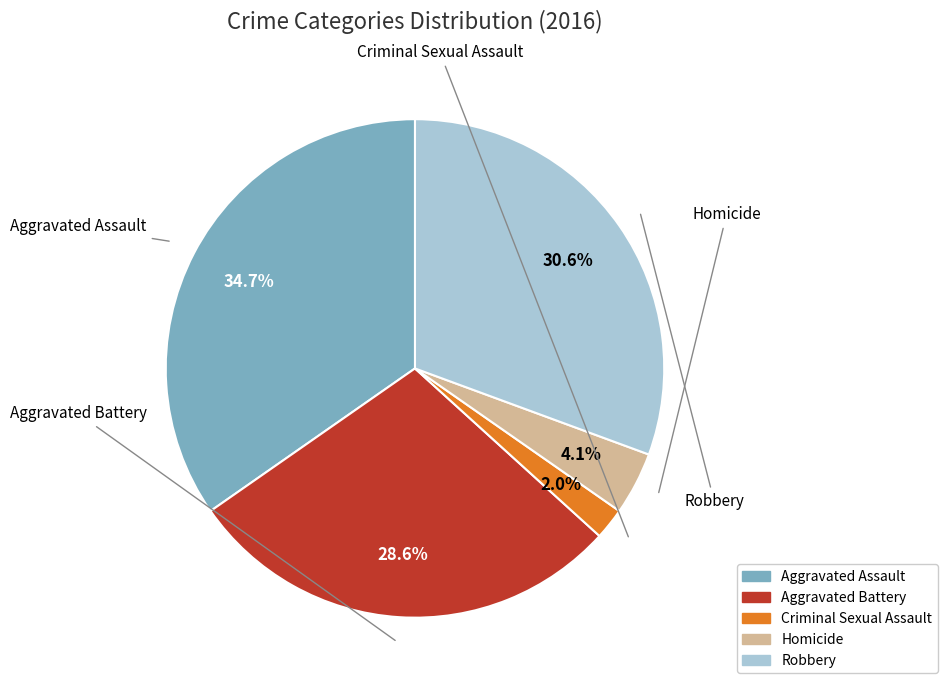

To the nearest percent, what percentage of the pie is Criminal Sexual Assault?

2%